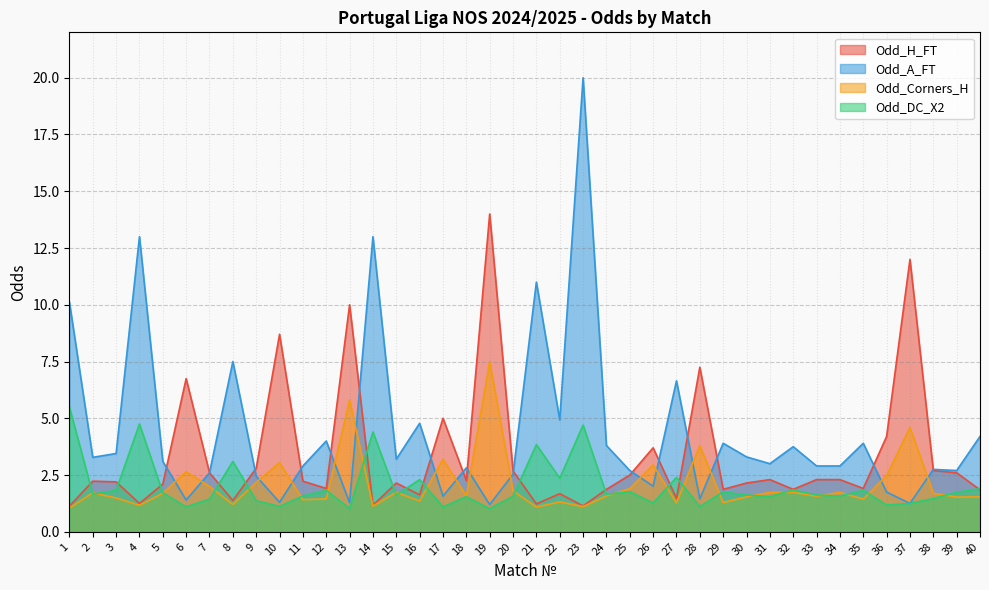

True or false: Odd_H_FT and Odd_DC_X2 intersect in this chart.

True